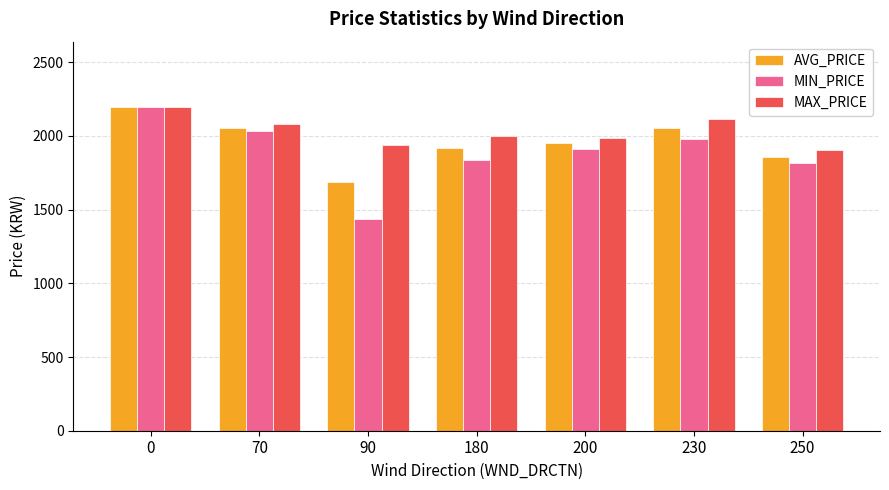

Which series has the largest total across all categories?

MAX_PRICE